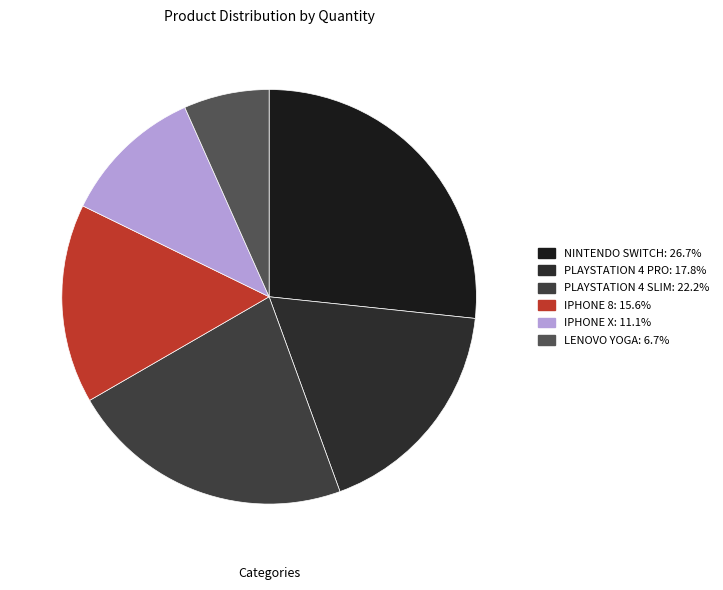

Approximately how many times larger is the value at LENOVO YOGA compared to PLAYSTATION 4 SLIM?

0.3